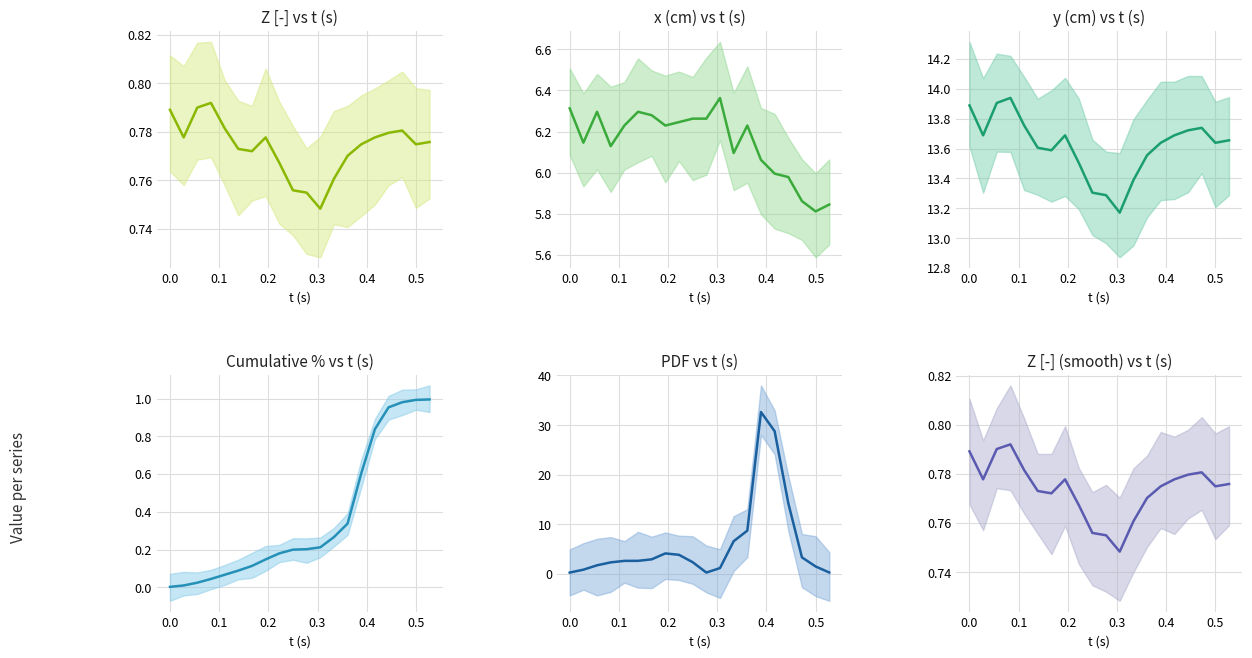

Reading right to left, extract all data points from this chart.

Z [-] vs t (s): 0.8	0.8	0.8	0.8	0.8	0.8	0.8	0.8	0.7	0.8	0.8	0.8	0.8	0.8	0.8	0.8	0.8	0.8	0.8	0.8
x (cm) vs t (s): 5.8	5.8	5.9	6.0	6.0	6.1	6.2	6.1	6.4	6.3	6.3	6.2	6.2	6.3	6.3	6.2	6.1	6.3	6.1	6.3
y (cm) vs t (s): 13.7	13.6	13.7	13.7	13.7	13.6	13.6	13.4	13.2	13.3	13.3	13.5	13.7	13.6	13.6	13.8	13.9	13.9	13.7	13.9
Cumulative % vs t (s): 1.0	1.0	1.0	1.0	0.8	0.6	0.3	0.3	0.2	0.2	0.2	0.2	0.1	0.1	0.1	0.1	0.0	0.0	0.0	0.0
PDF vs t (s): 0.3	1.5	3.3	14.3	28.8	32.6	8.7	6.6	1.2	0.3	2.4	3.9	4.2	3.0	2.7	2.7	2.4	1.8	0.9	0.3
Z [-] (smooth) vs t (s): 0.8	0.8	0.8	0.8	0.8	0.8	0.8	0.8	0.7	0.8	0.8	0.8	0.8	0.8	0.8	0.8	0.8	0.8	0.8	0.8